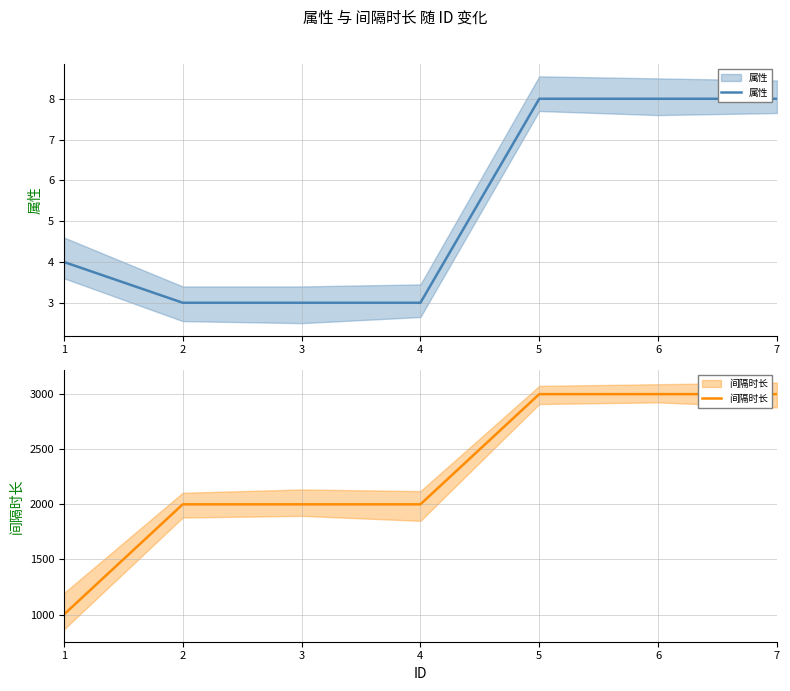

Reading left to right, what are all the values shown in this chart?

属性: 1=4	2=3	3=3	4=3	5=8	6=8	7=8
间隔时长: 1=1000	2=2000	3=2000	4=2000	5=3000	6=3000	7=3000